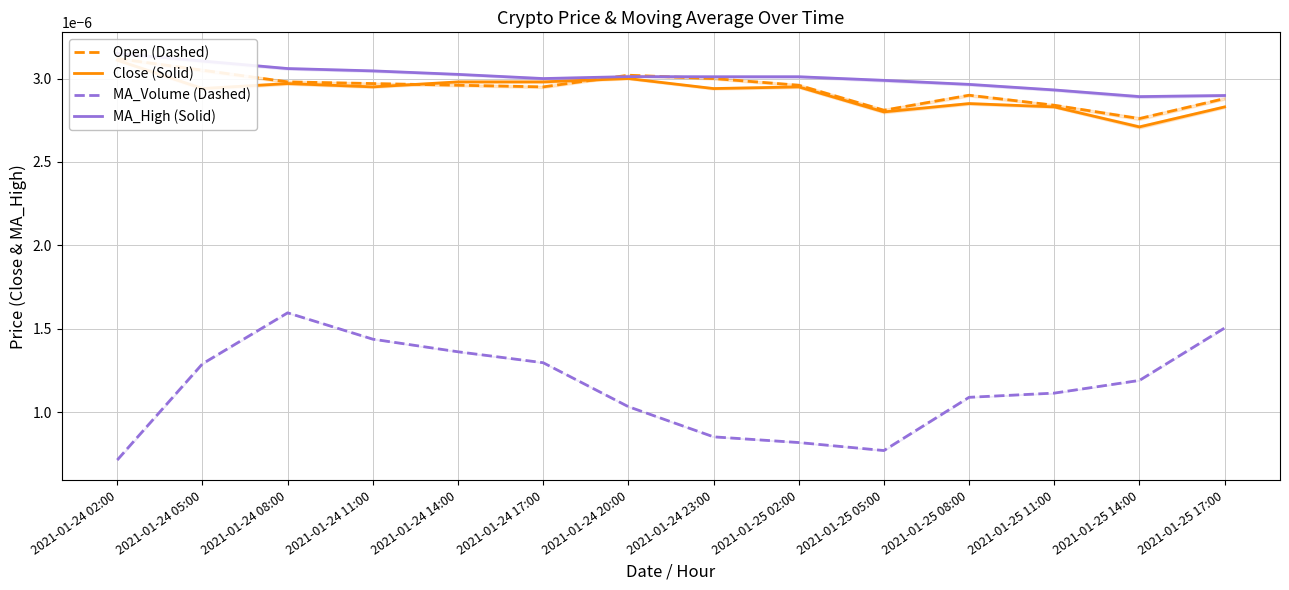

What position from the right is 2021-01-25 08:00?

4